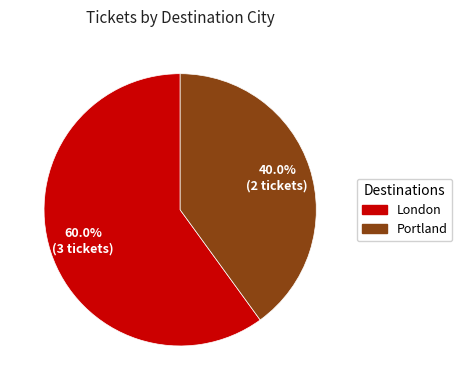

How many segments does this pie chart have?

2